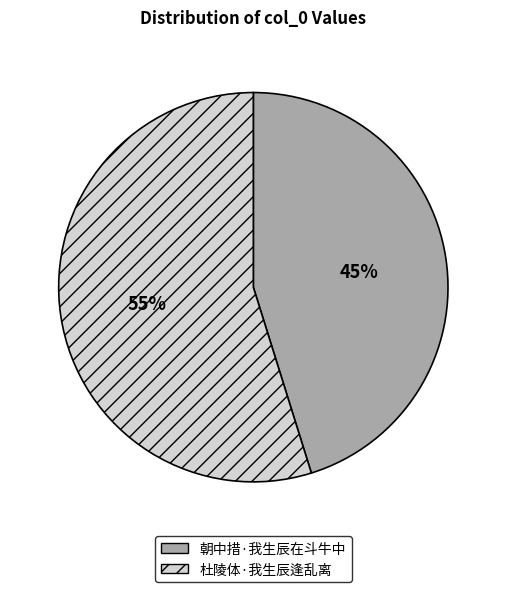

To the nearest percent, what is the combined percentage of 朝中措·我生辰在斗牛中 and 杜陵体·我生辰逢乱离?

100%